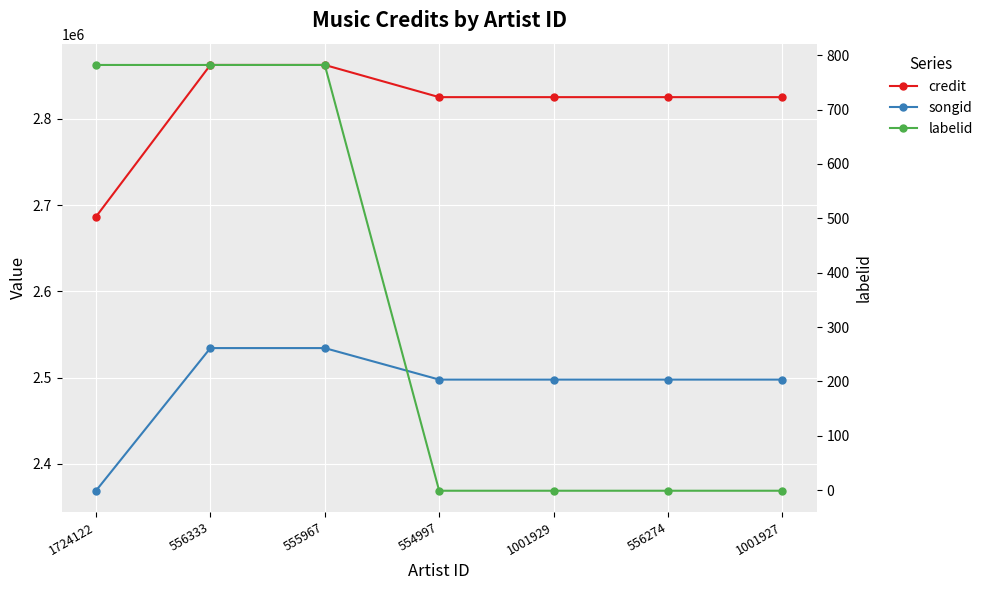

True or false: credit and labelid cross at least once.

False